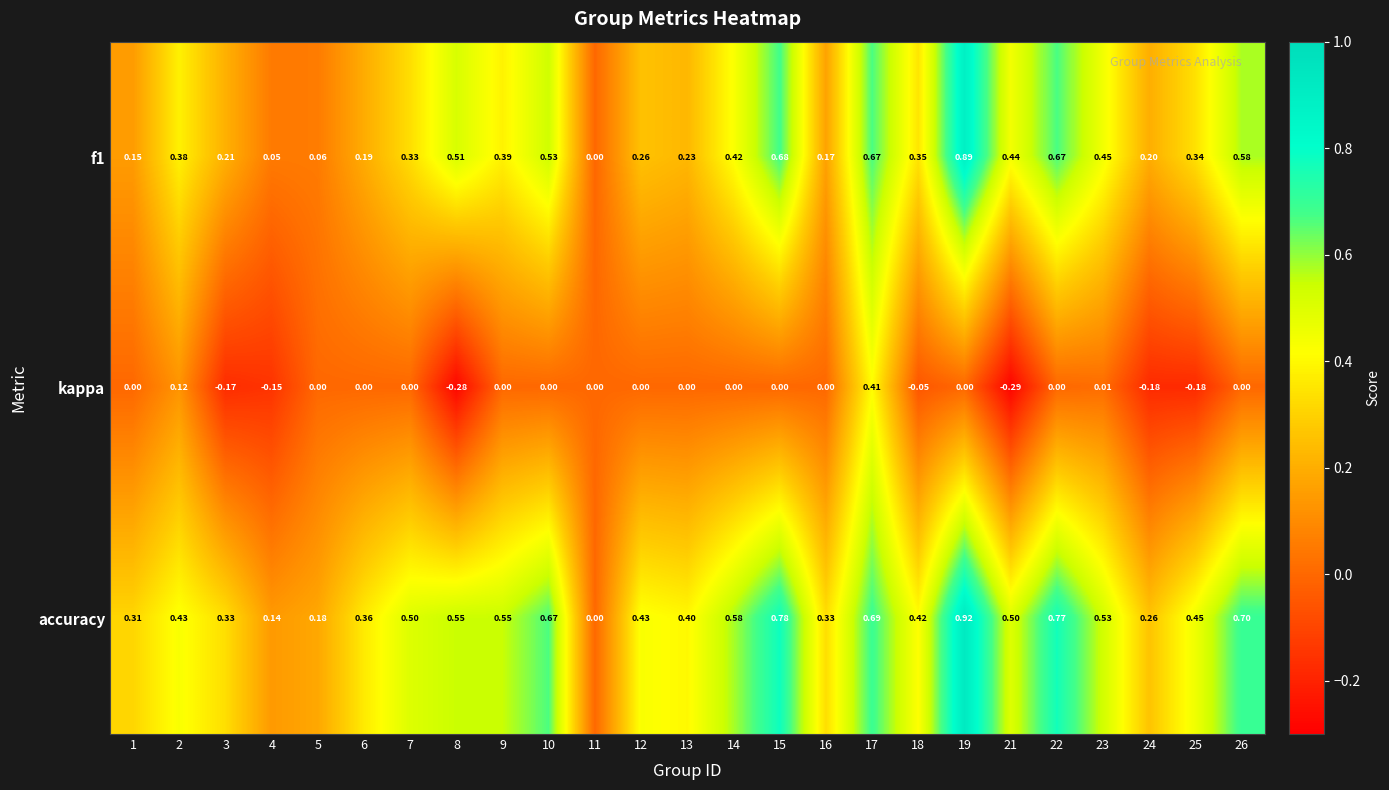

Which series changed the most between 14 and 17?

kappa